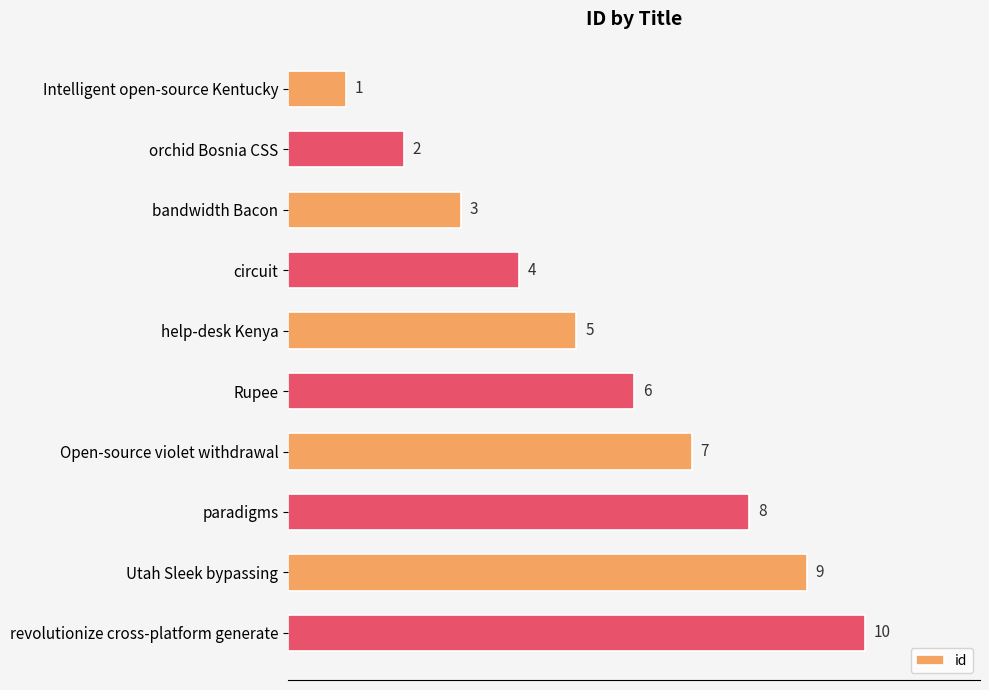

Approximately how many times larger is the value at Utah Sleek bypassing compared to Open-source violet withdrawal?

1.3